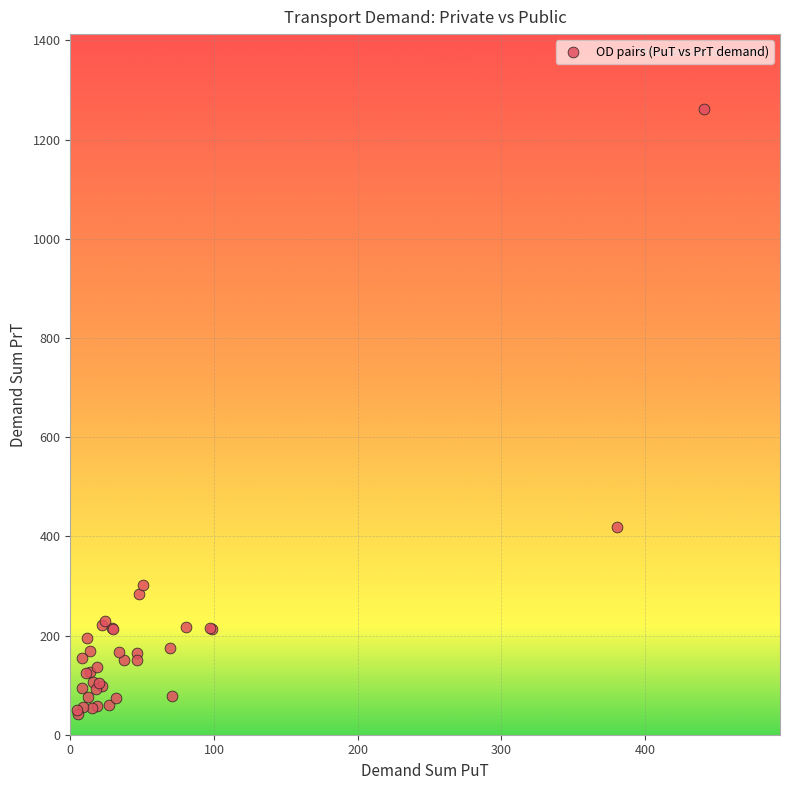

What Y value in the scatter plot is closest to 651?

419.5